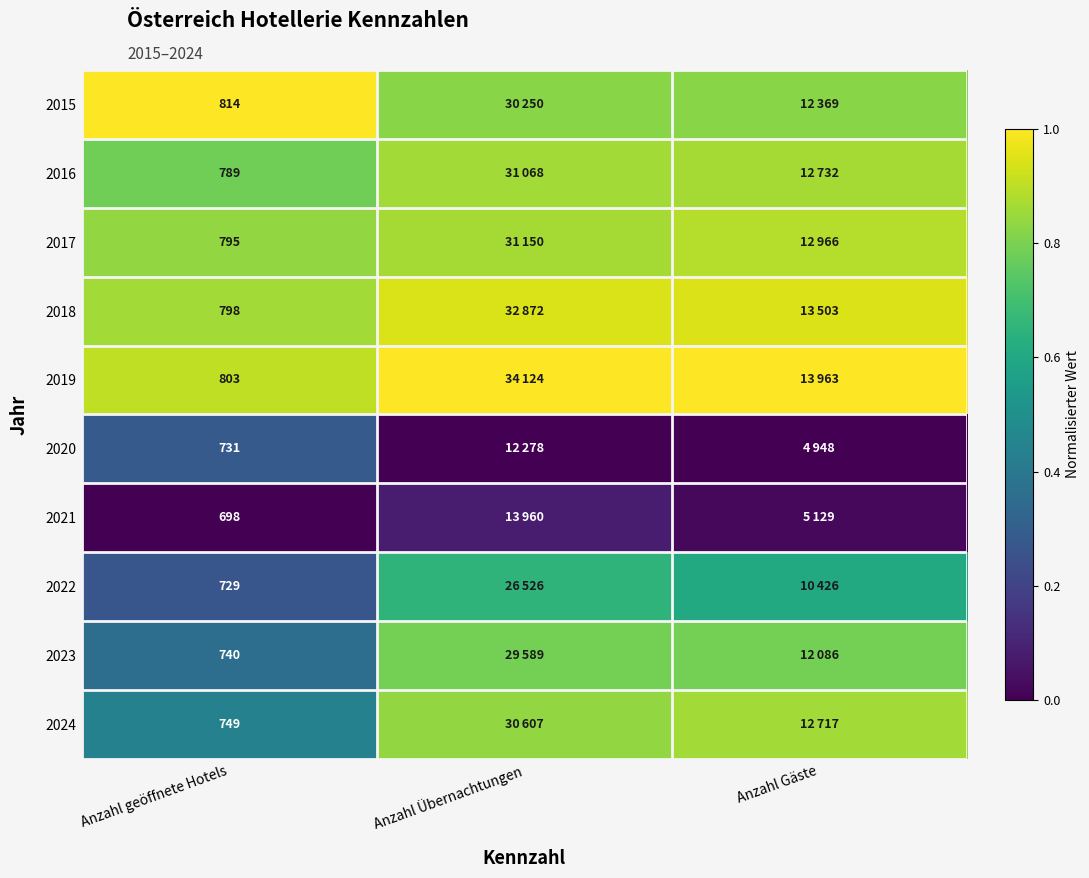

At Anzahl Gäste, list the series in order from largest to smallest.

2019, 2018, 2017, 2016, 2024, 2015, 2023, 2022, 2021, 2020